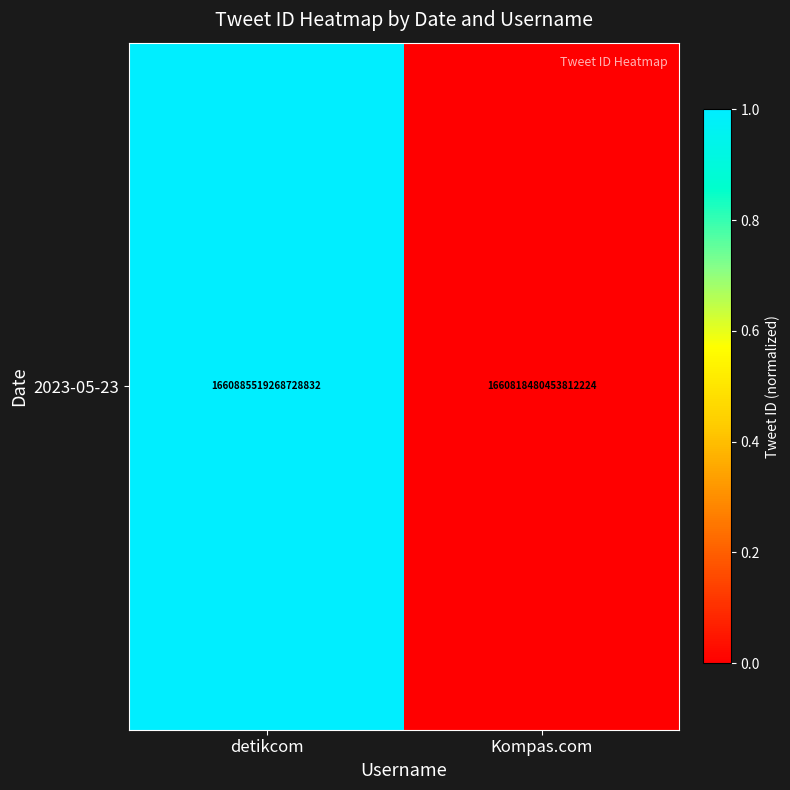

Reading left to right, list all the values displayed in this chart.

1	0